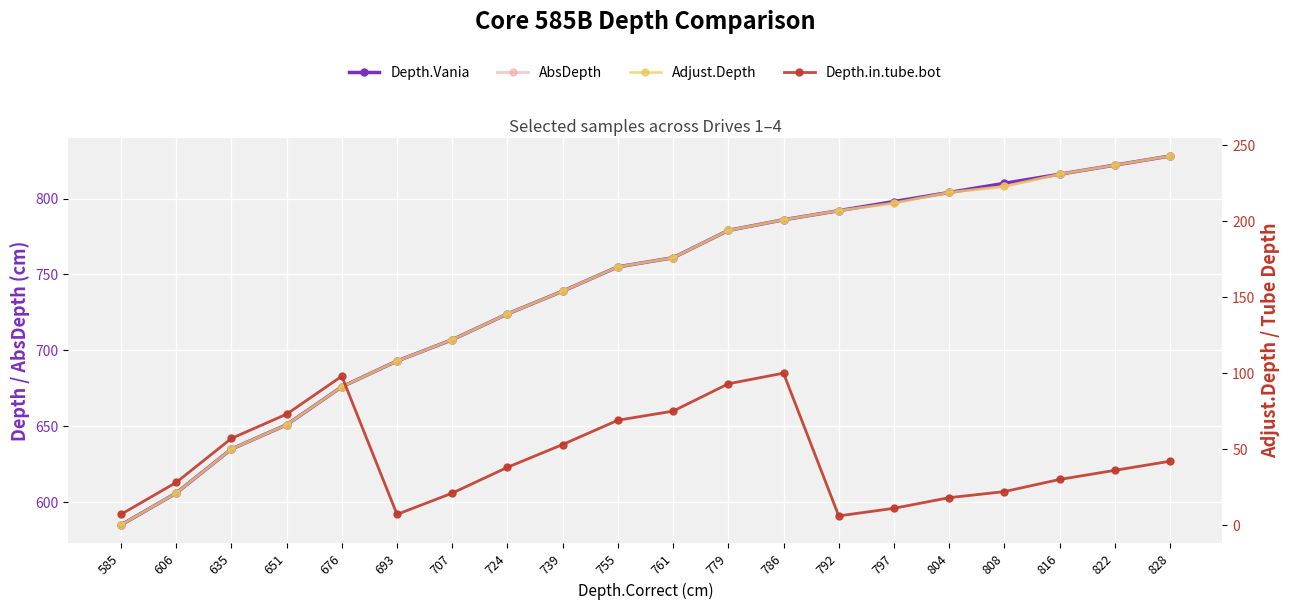

Does the chart display data point markers on the line(s)?

Yes